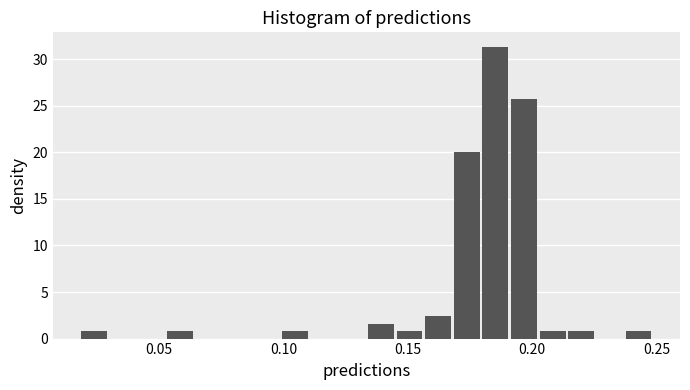

Read against the x-axis, roughly where is the centre of the tallest bar?

0.185